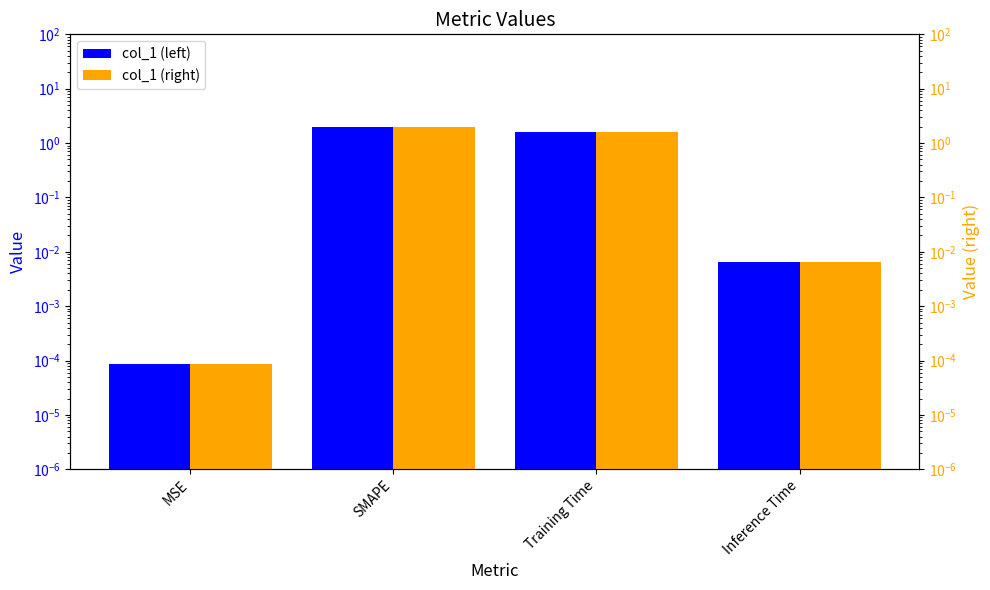

Does the chart contain stacked bars?

No